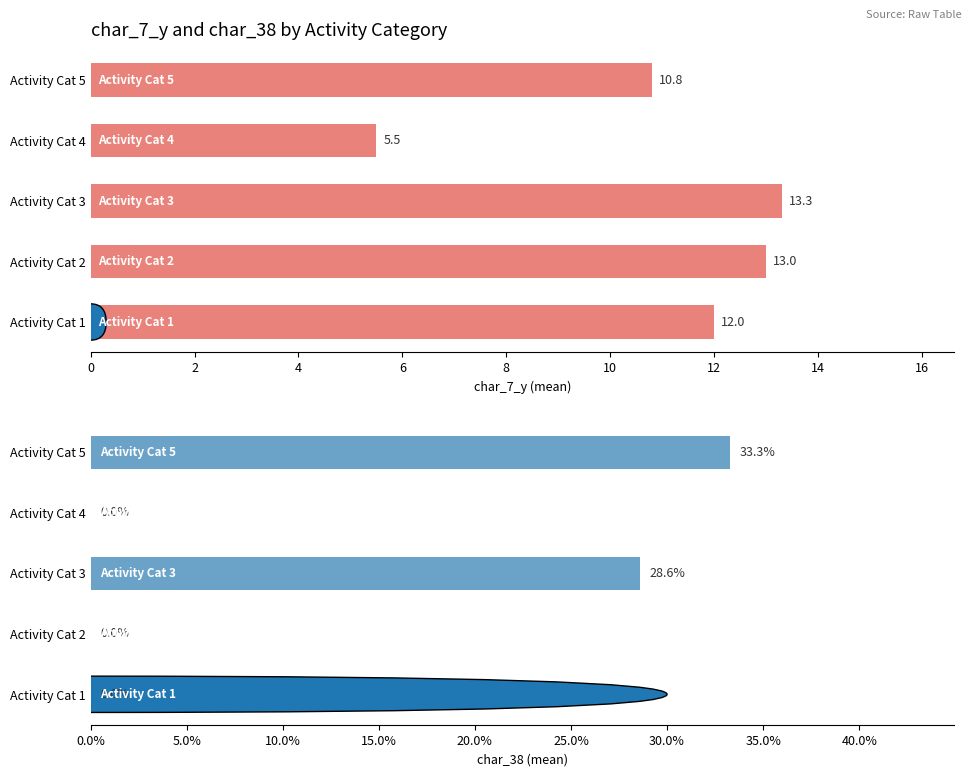

What is the sum of the char_38 values at Activity Cat 1 and Activity Cat 3?

0.3